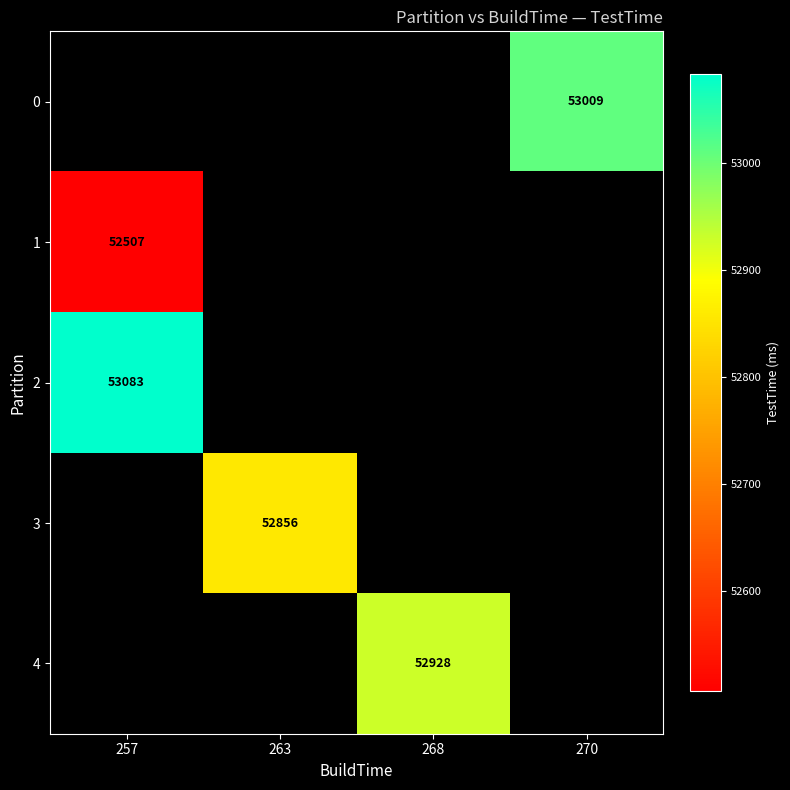

How many values in row_4 are above zero?

1